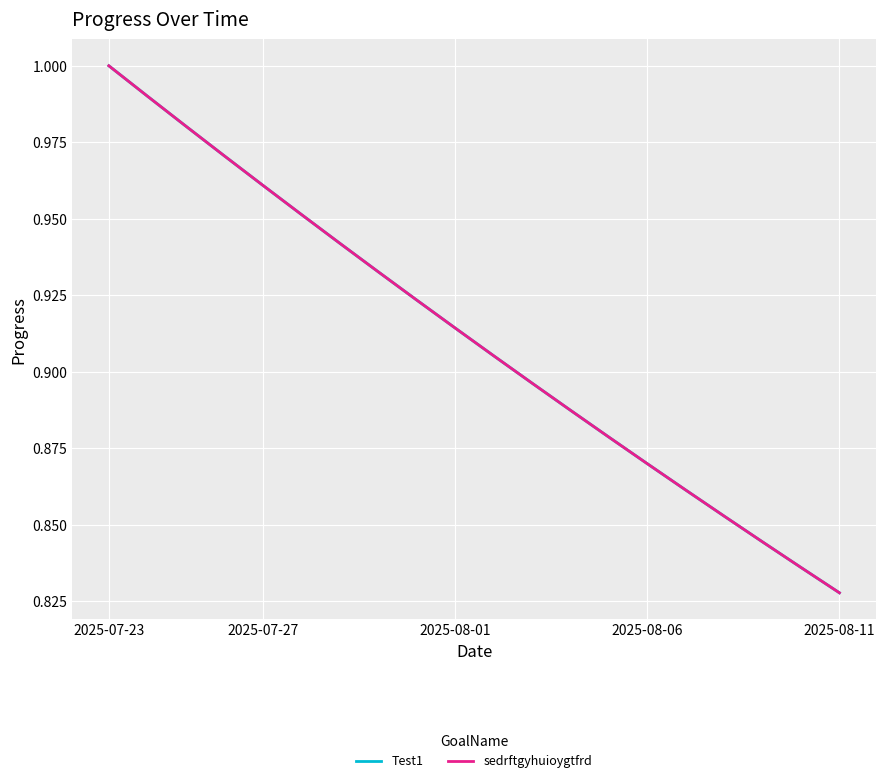

Is this an area chart (filled region under the line)?

No